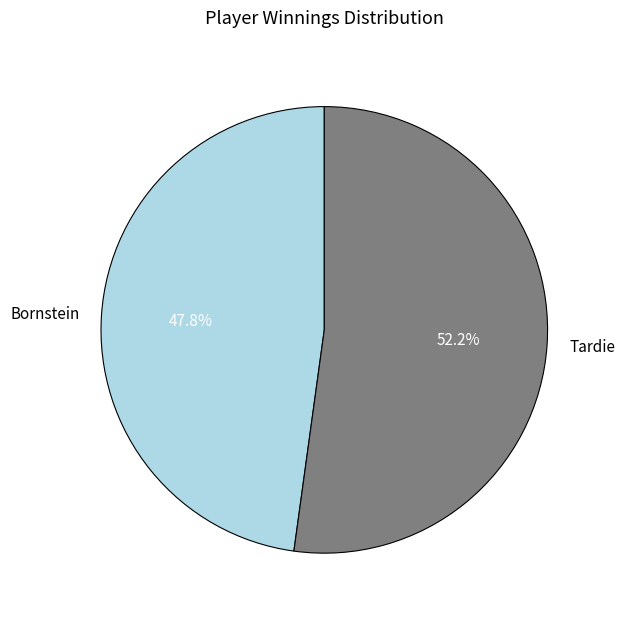

Do Tardie and Bornstein together represent more than half of the pie?

Yes